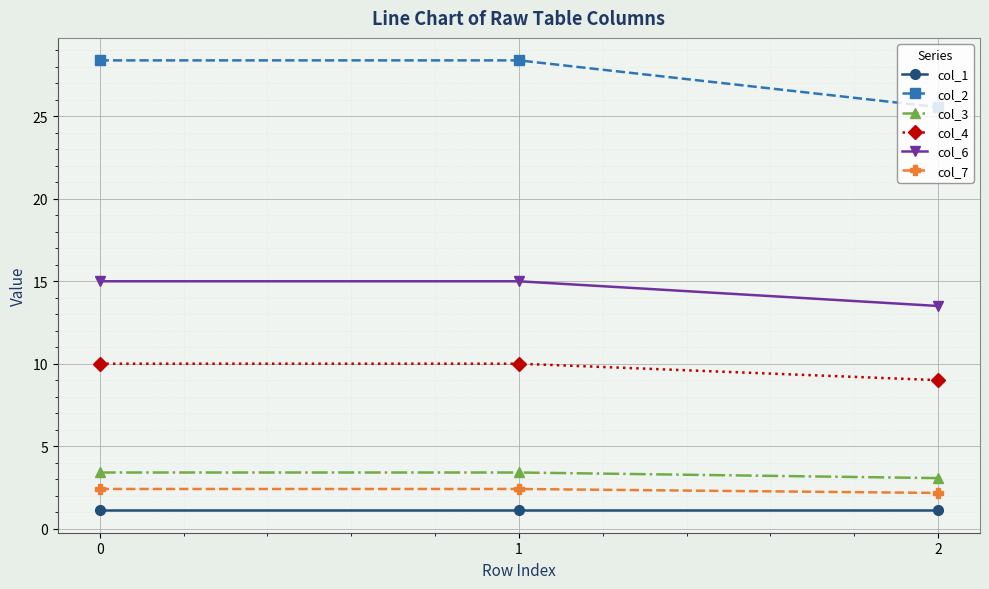

How many values in the col_6 series are below 15?

1